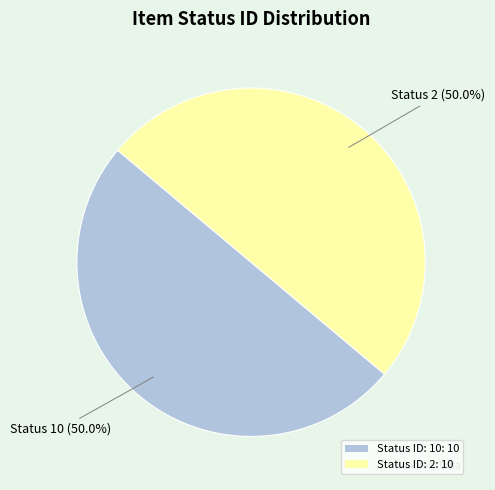

What percentage do Status ID: 2: 10 and Status ID: 10: 10 together represent?

100.0%